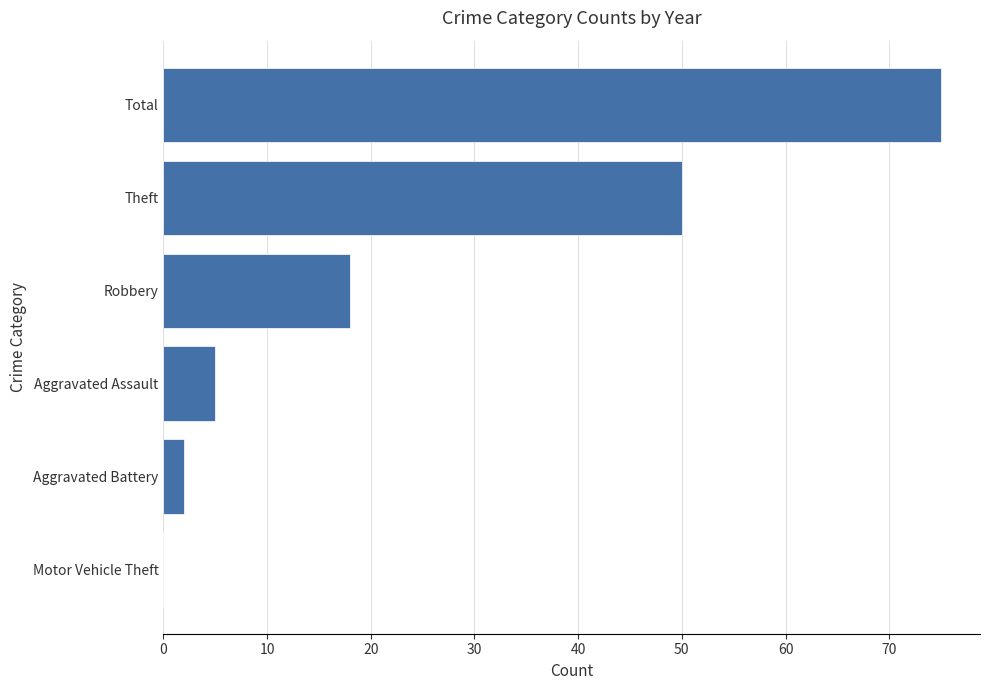

Is it true that the value at Motor Vehicle Theft is 27?

False